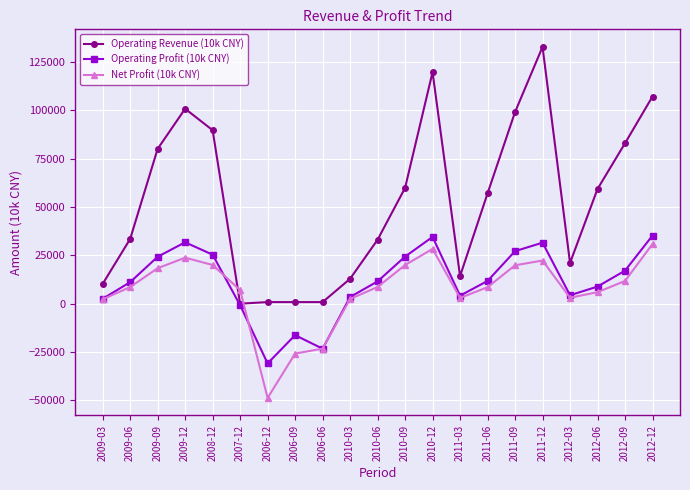

What are all the series names shown in the legend?

Operating Revenue (10k CNY), Operating Profit (10k CNY), Net Profit (10k CNY)